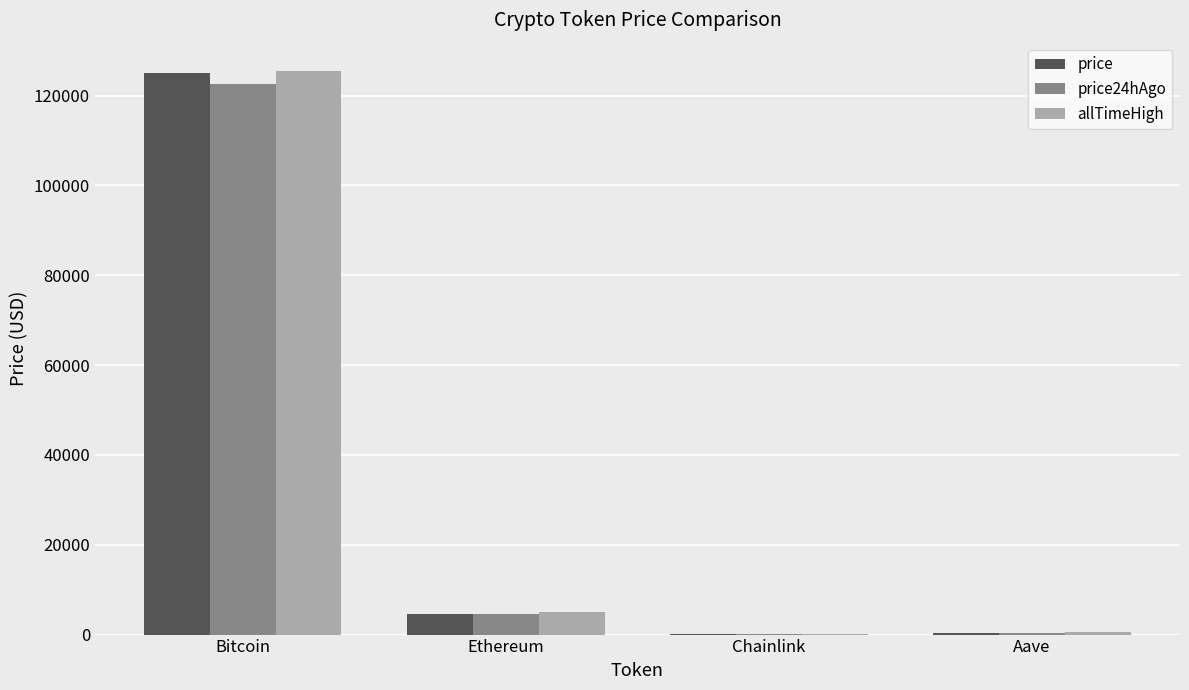

Which series changed the most between Bitcoin and Ethereum?

allTimeHigh